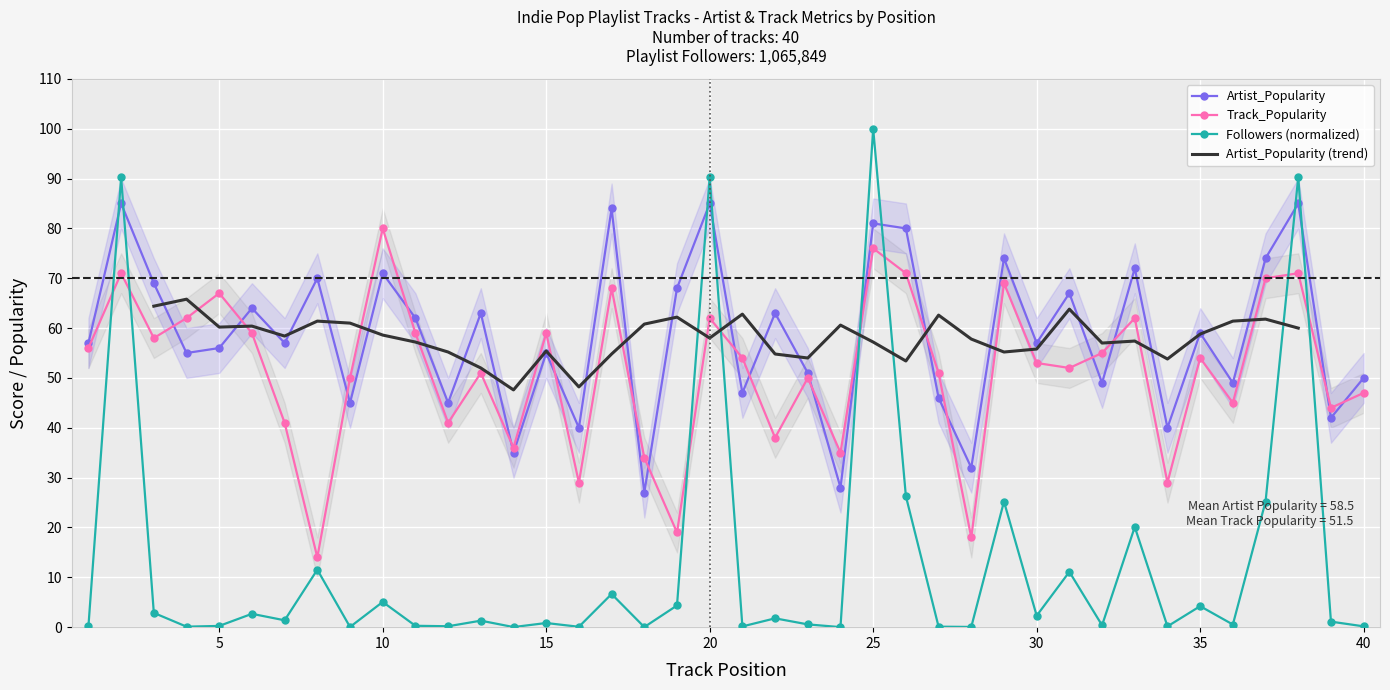

Reading right to left, extract all data points from this chart.

Artist_Popularity: 50.0	42.0	85.0	74.0	49.0	59.0	40.0	72.0	49.0	67.0	57.0	74.0	32.0	46.0	80.0	81.0	28.0	51.0	63.0	47.0	85.0	68.0	27.0	84.0	40.0	55.0	35.0	63.0	45.0	62.0	71.0	45.0	70.0	57.0	64.0	56.0	55.0	69.0	85.0	57.0
Track_Popularity: 47.0	44.0	71.0	70.0	45.0	54.0	29.0	62.0	55.0	52.0	53.0	69.0	18.0	51.0	71.0	76.0	35.0	50.0	38.0	54.0	62.0	19.0	34.0	68.0	29.0	59.0	36.0	51.0	41.0	59.0	80.0	50.0	14.0	41.0	59.0	67.0	62.0	58.0	71.0	56.0
Followers_scaled: 0.2	1.1	90.3	25.2	0.5	4.2	0.2	20.1	0.4	11.1	2.3	25.2	0.0	0.1	26.3	100.0	0.0	0.6	1.8	0.2	90.3	4.4	0.0	6.7	0.1	0.8	0.0	1.3	0.2	0.3	5.1	0.0	11.5	1.4	2.7	0.2	0.1	2.9	90.3	0.2